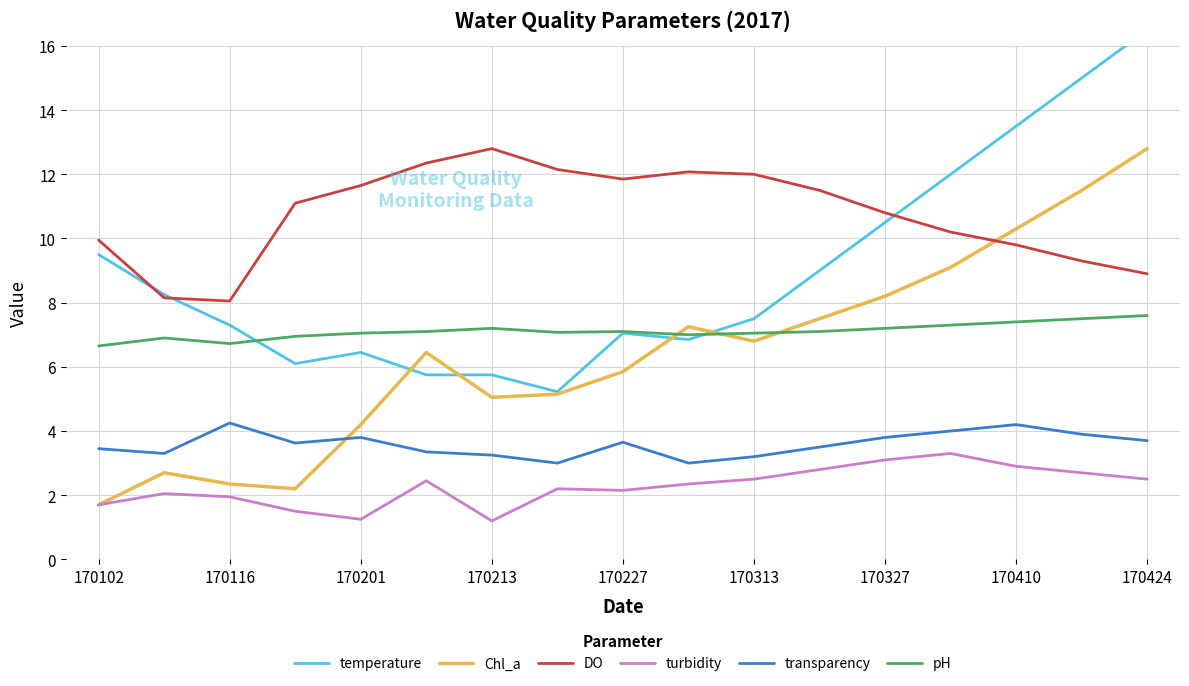

True or false: turbidity and temperature intersect in this chart.

False